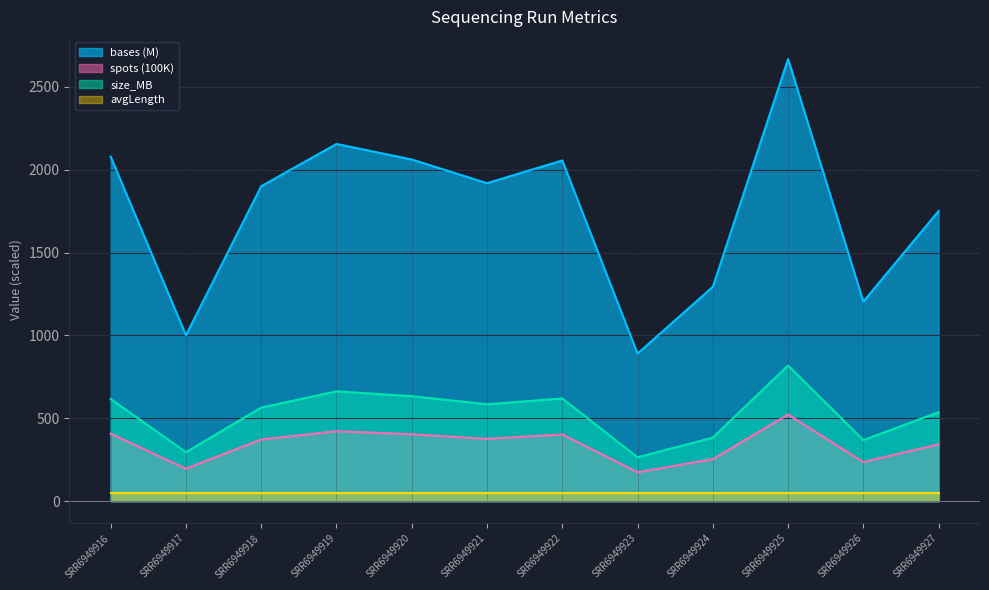

How many values in the size_MB series are below 585?

6